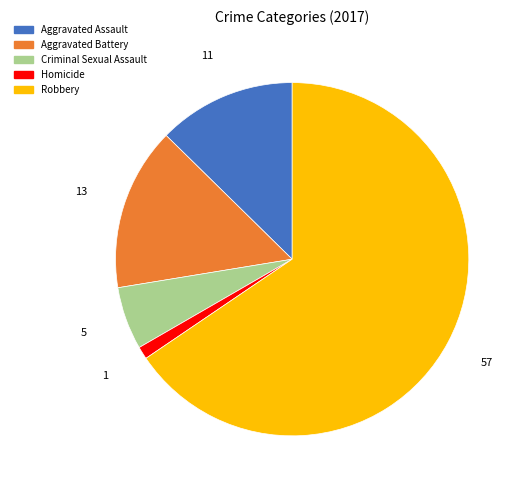

Between Robbery and Aggravated Assault, which is larger?

Robbery